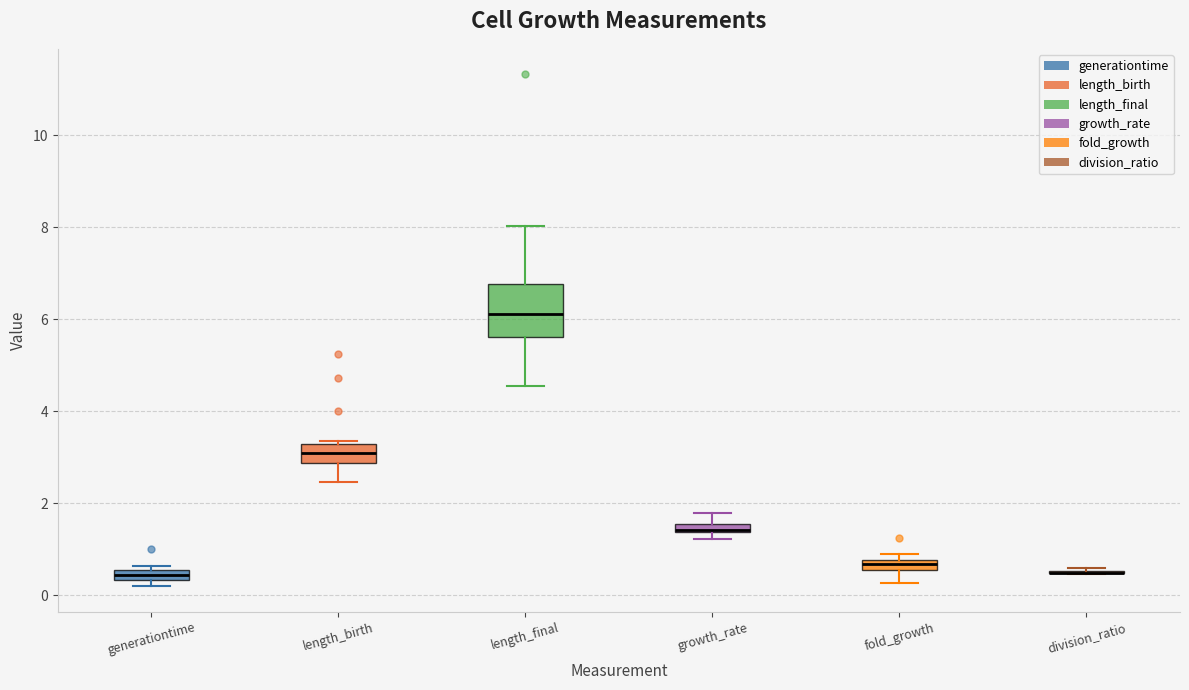

Comparing the boxes themselves (not the whiskers), which one is the tallest?

length_final